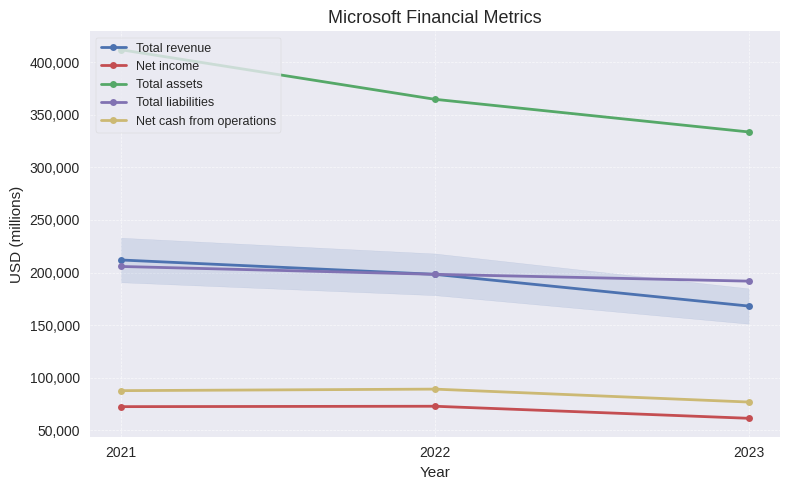

Which series has the largest total across all categories?

Total assets